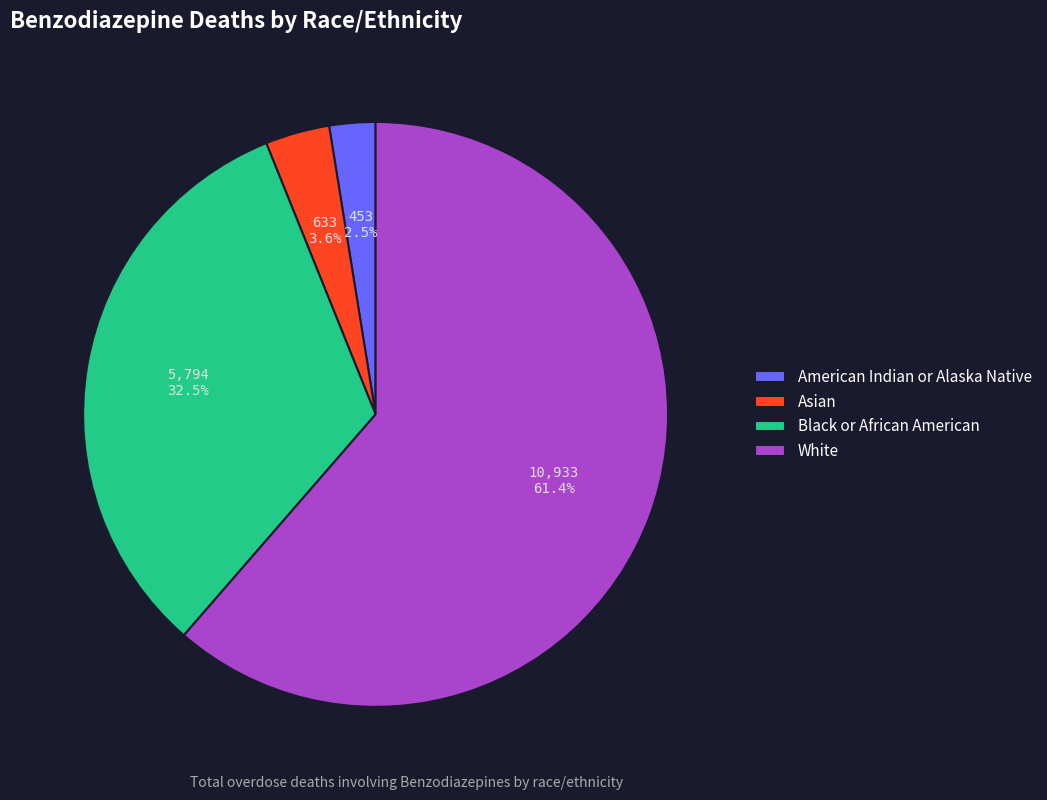

What is the ratio of the value at Black or African American to the value at White?

0.5